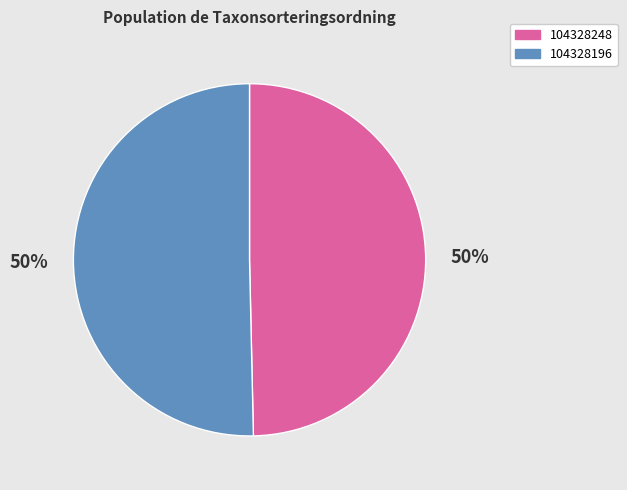

What is the ratio of the value at 104328196 to the value at 104328248?

1.0